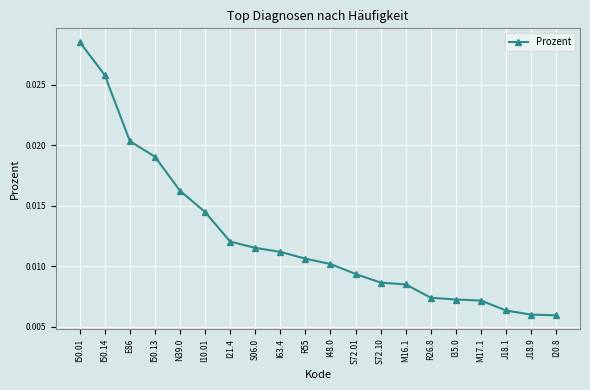

Which has a higher value, R26.8 or J18.1?

R26.8